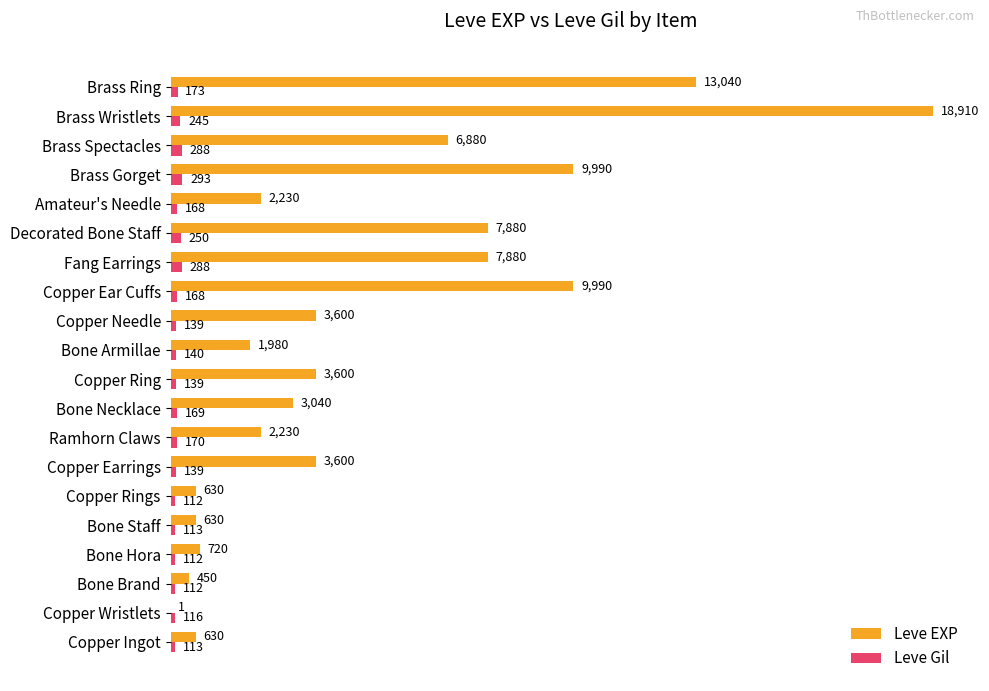

How many data points does each series have?

20